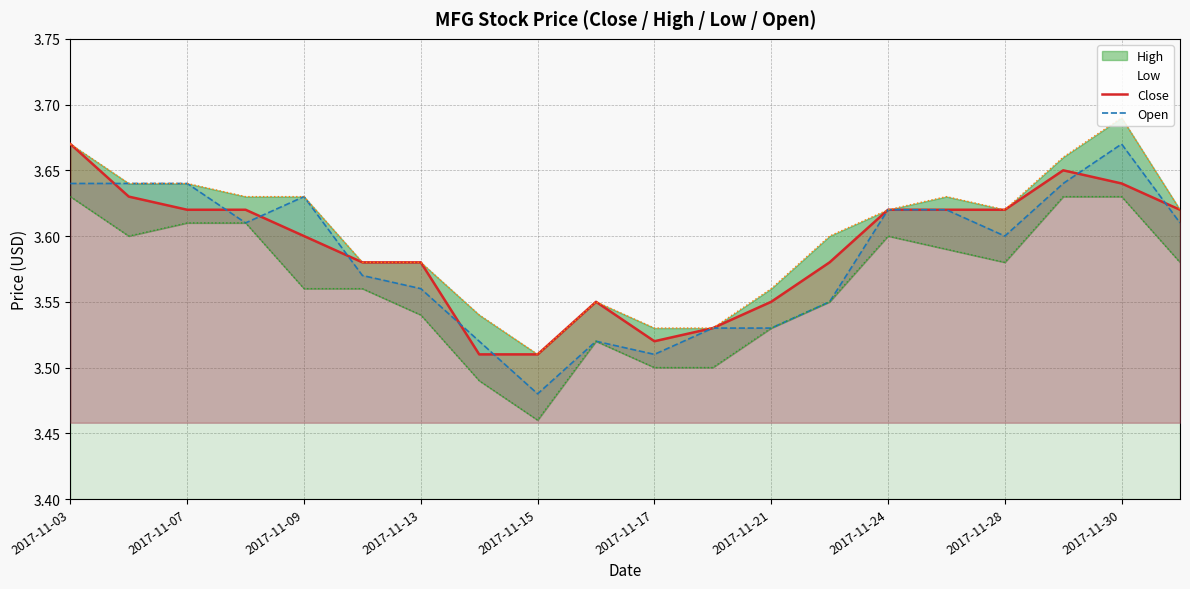

Which category has the lowest value in the Open series?

2017-11-15